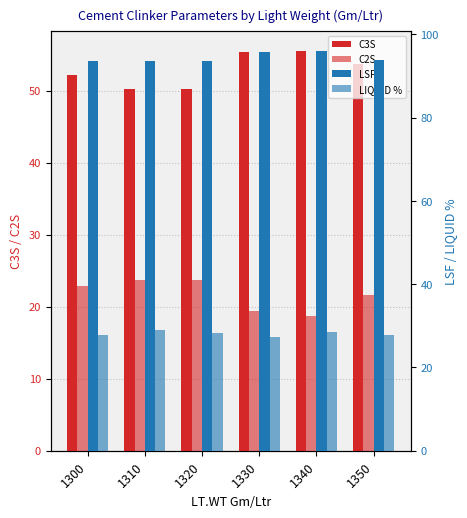

What is the sum of the LSF values at 1300 and 1310?

187.4